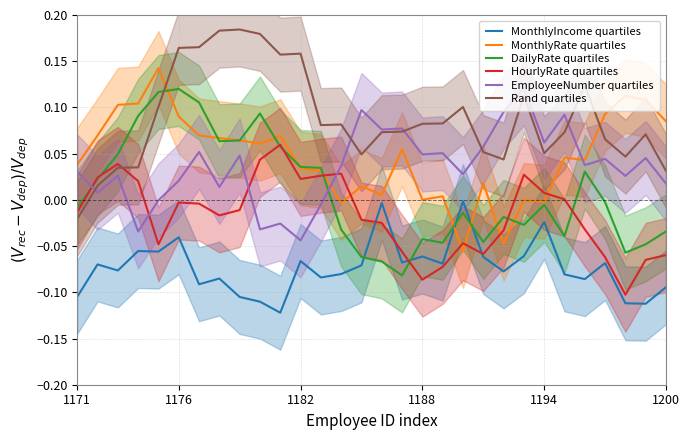

True or false: EmployeeNumber quartiles and MonthlyIncome quartiles intersect in this chart.

False